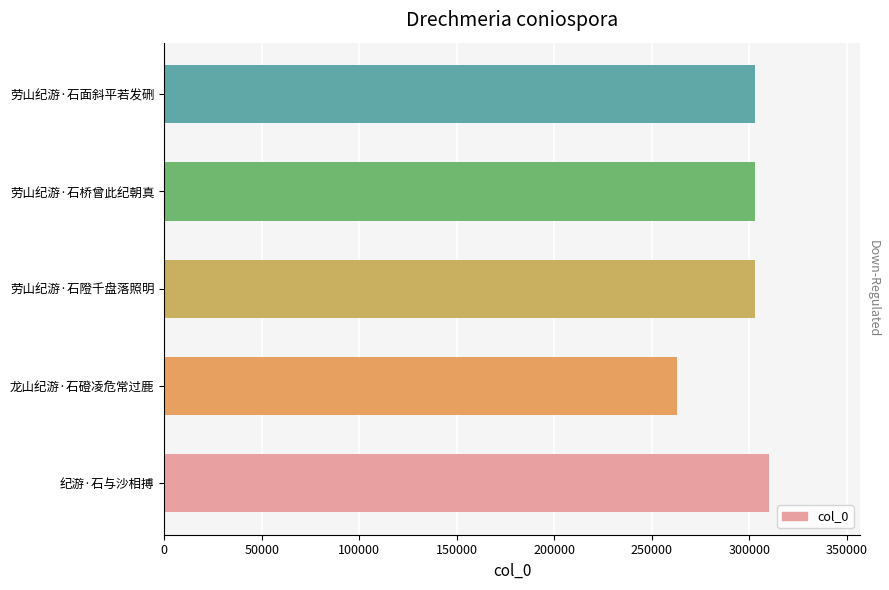

What is the ratio of the value at 劳山纪游·石桥曾此纪朝真 to the value at 纪游·石与沙相搏?

1.0